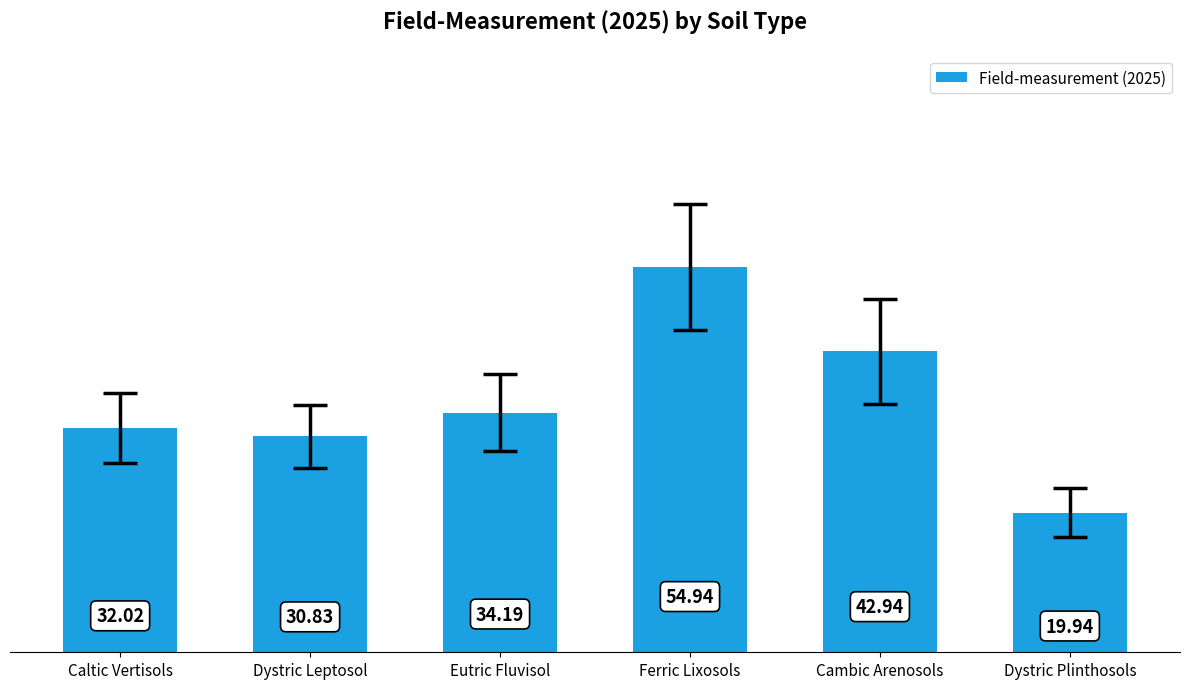

What is the difference between the maximum and minimum values?

35.0